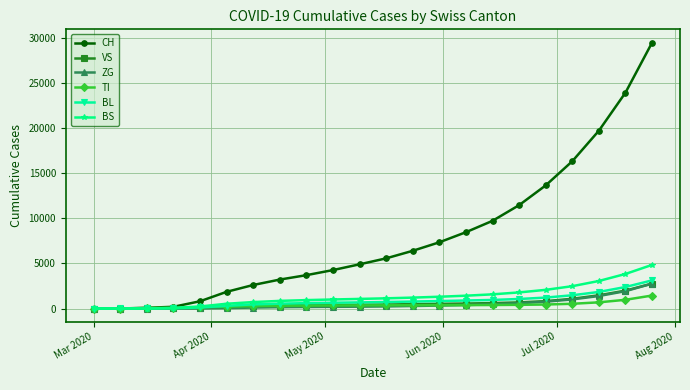

What is the highest value of the BL series?

3124